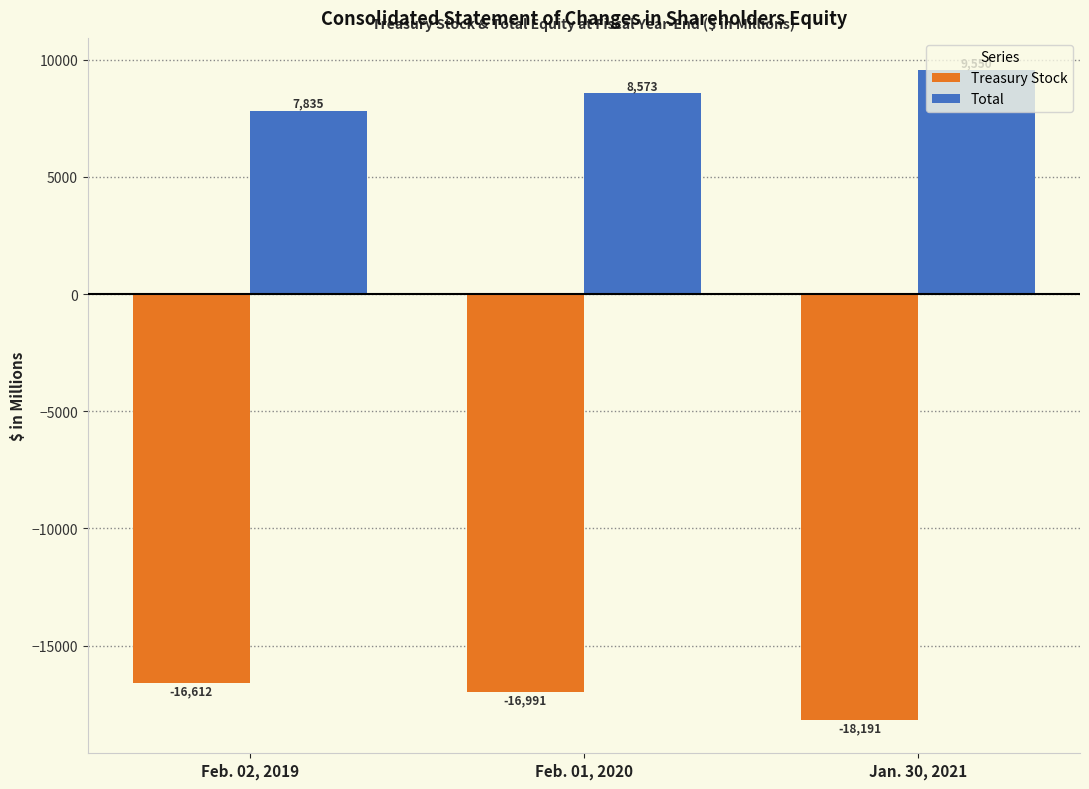

Reading left to right, what are all the values shown in this chart?

Treasury Stock: Feb. 02, 2019=-16612	Feb. 01, 2020=-16991	Jan. 30, 2021=-18191
Total: Feb. 02, 2019=7835	Feb. 01, 2020=8573	Jan. 30, 2021=9550